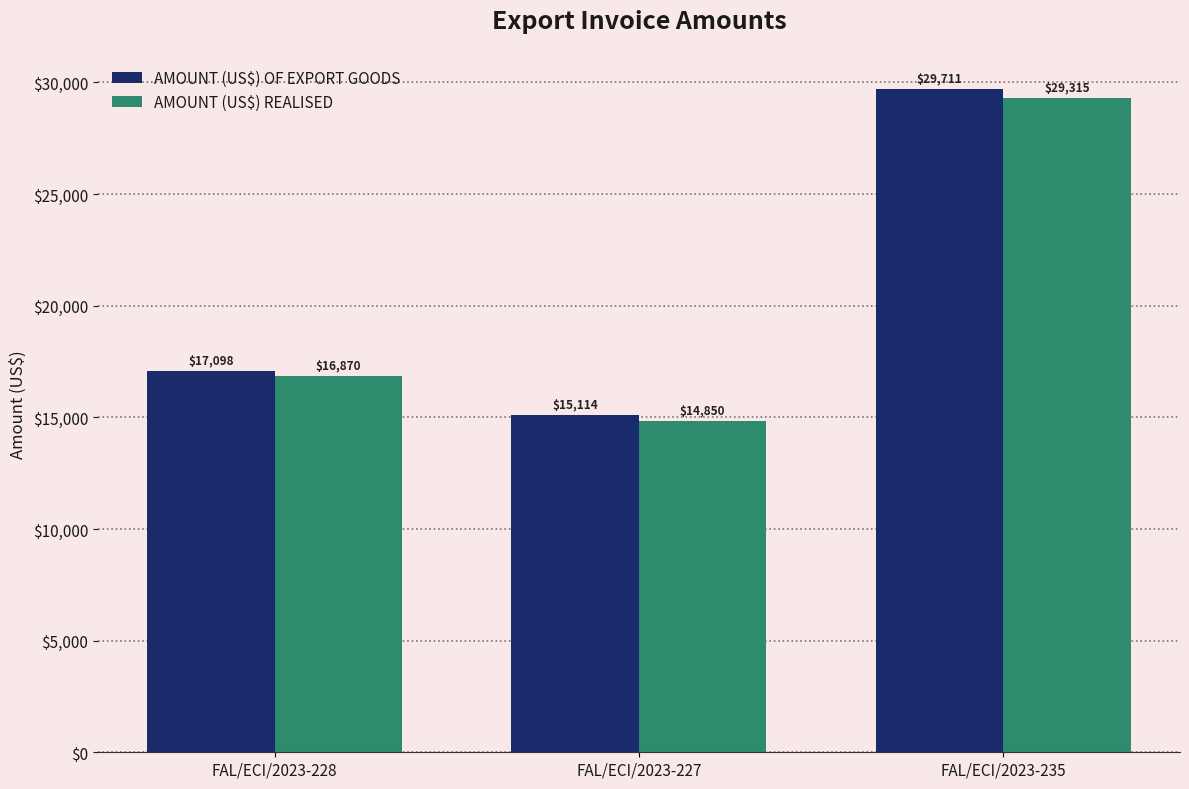

What is the maximum value shown in the chart?

29711.0